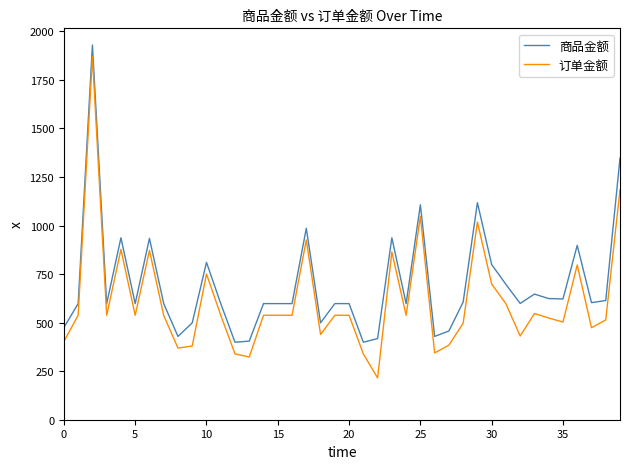

Is this an area chart (filled region under the line)?

No